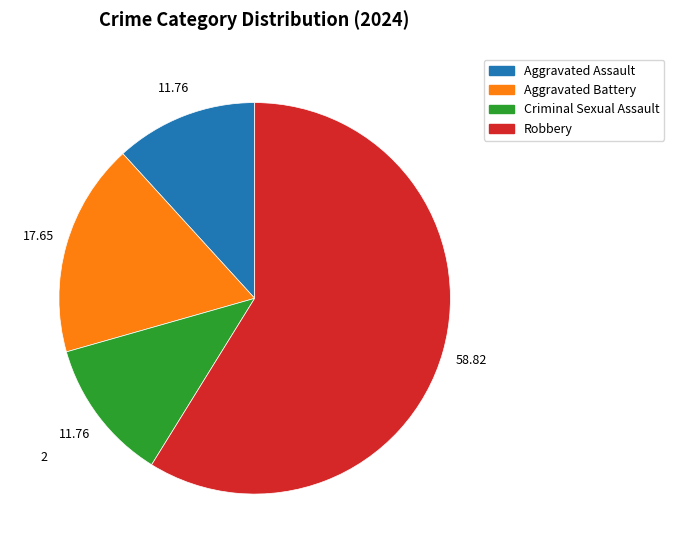

Count the number of slices in the pie.

4